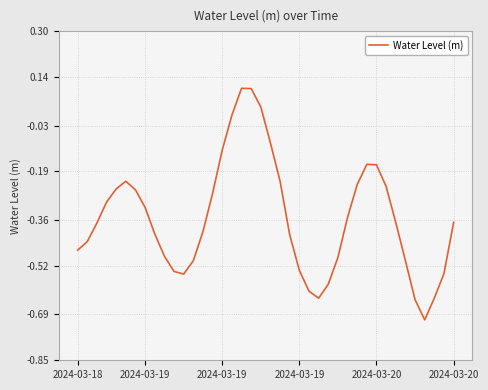

How many negative values are there?

36